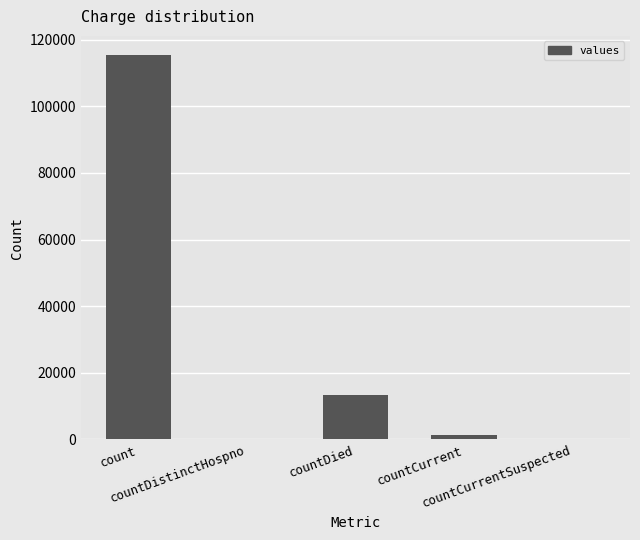

The value at countCurrentSuspected is 0. True or false?

True